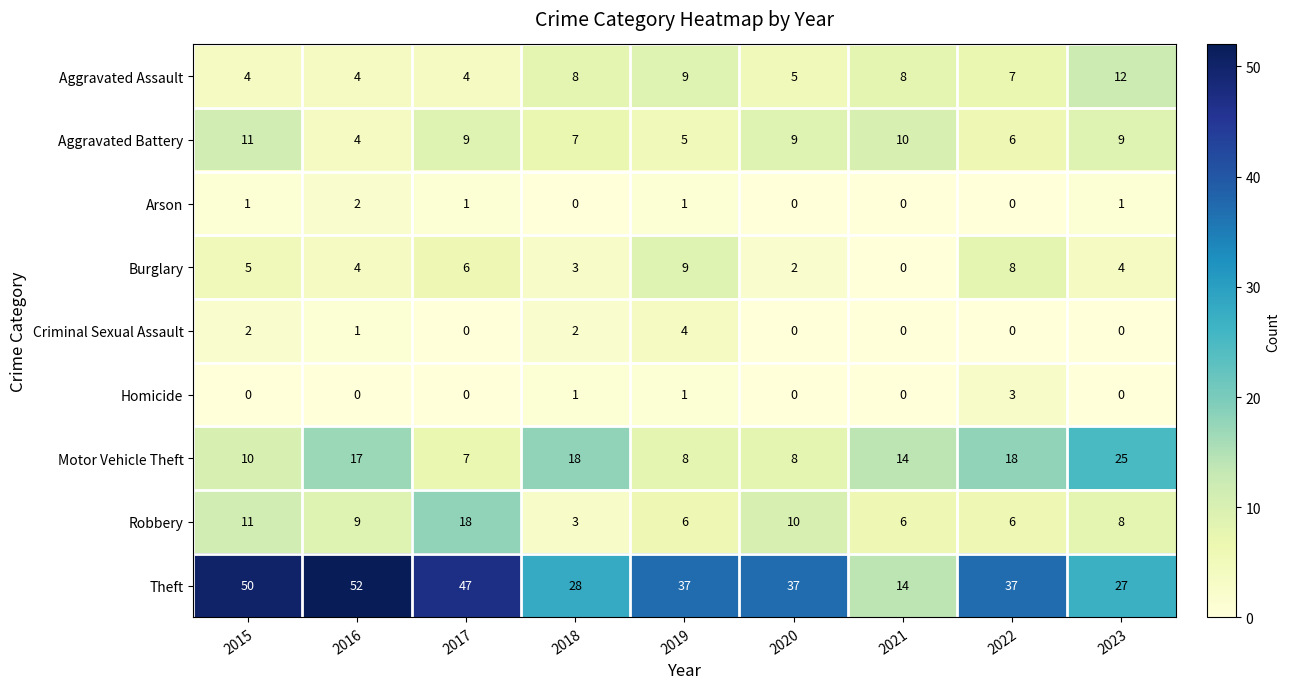

What is the sum of the Aggravated Battery values at 2022 and 2015?

17